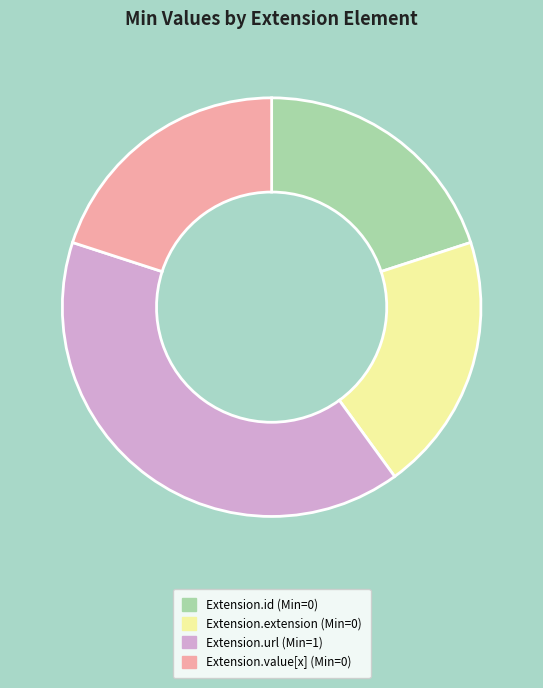

Is it true that Extension.extension is 20% of the pie?

True